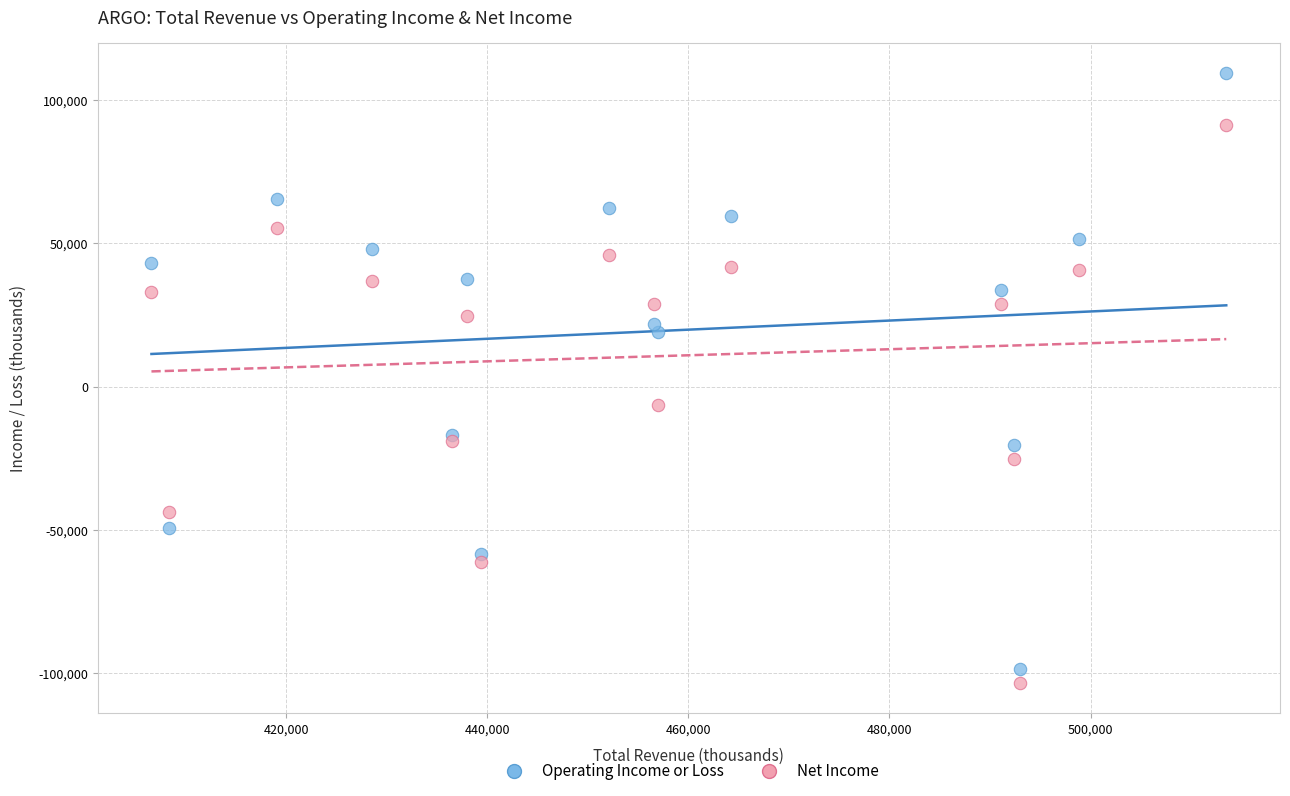

Which series reaches the maximum Y coordinate?

Operating Income or Loss